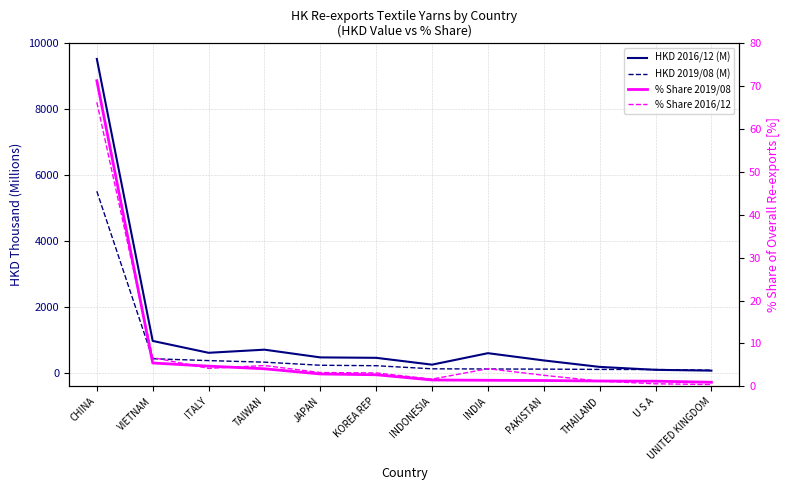

Is the value of % Share 2016/12 at PAKISTAN greater than the value of HKD 2016/12 (M) at KOREA REP?

No